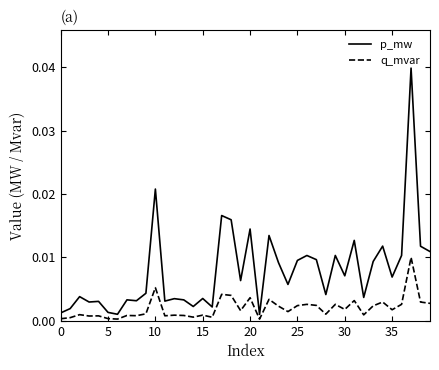

Is this an area chart (filled region under the line)?

No